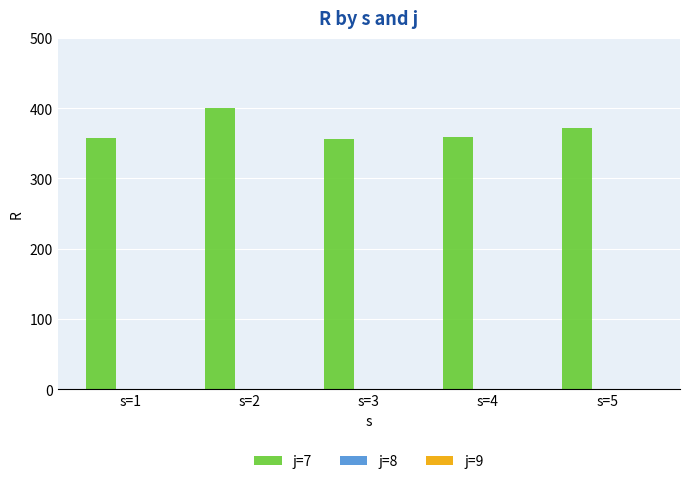

Which has a higher value, s=4 or s=5?

s=5